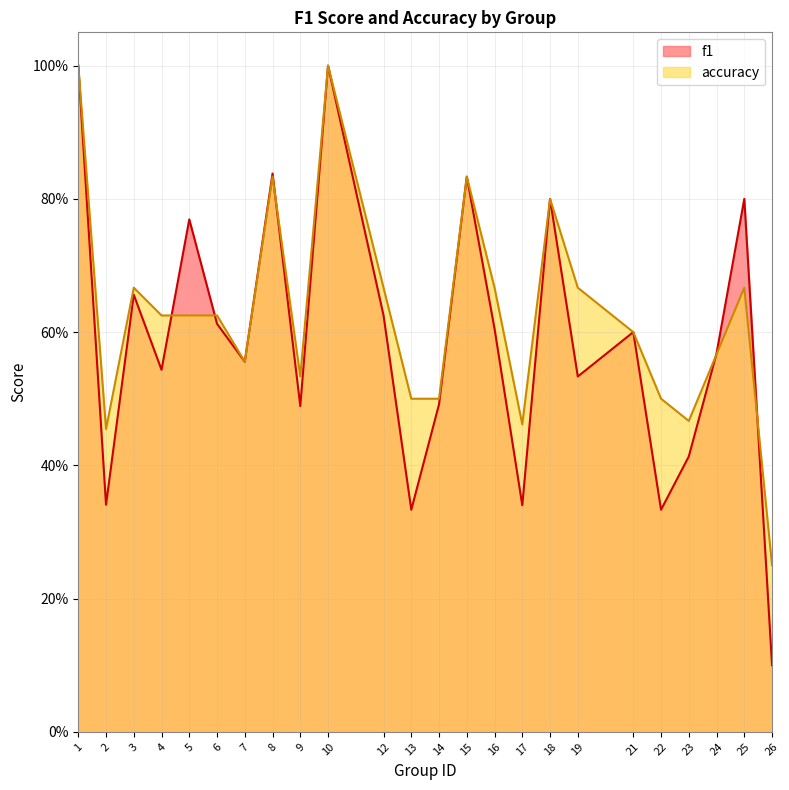

How many lines are shown in the chart?

2